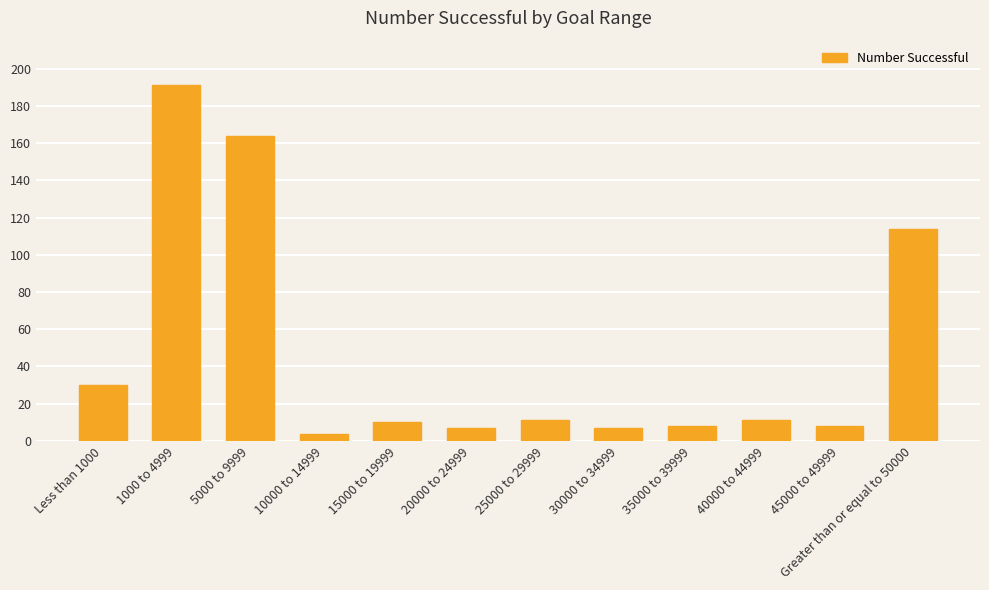

Reading left to right, what are all the values shown in this chart?

30	191	164	4	10	7	11	7	8	11	8	114